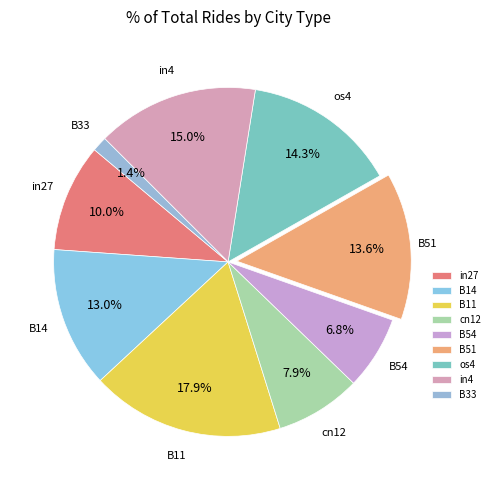

Which has a higher value, cn12 or B51?

B51